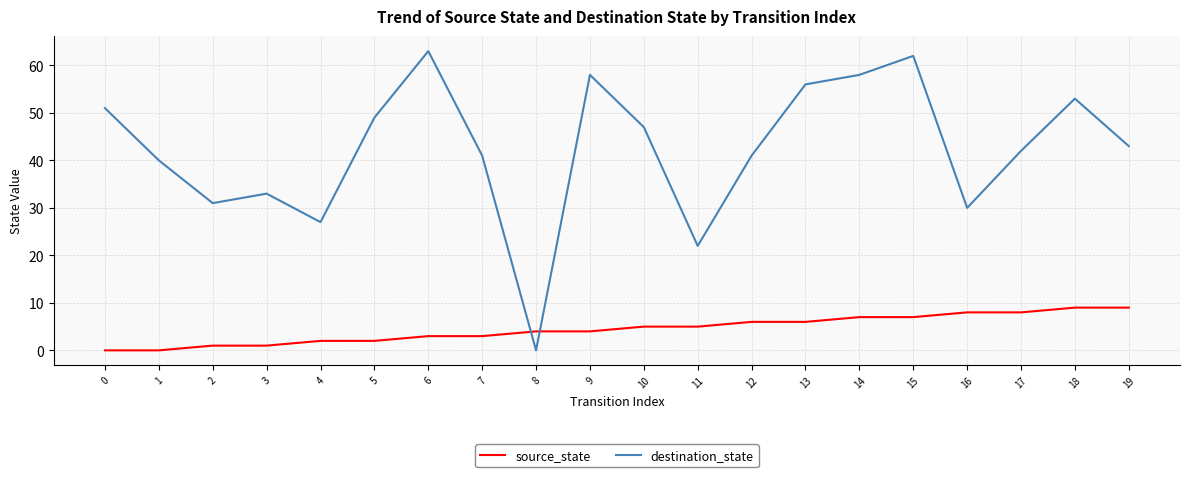

What are all the series names shown in the legend?

source_state, destination_state